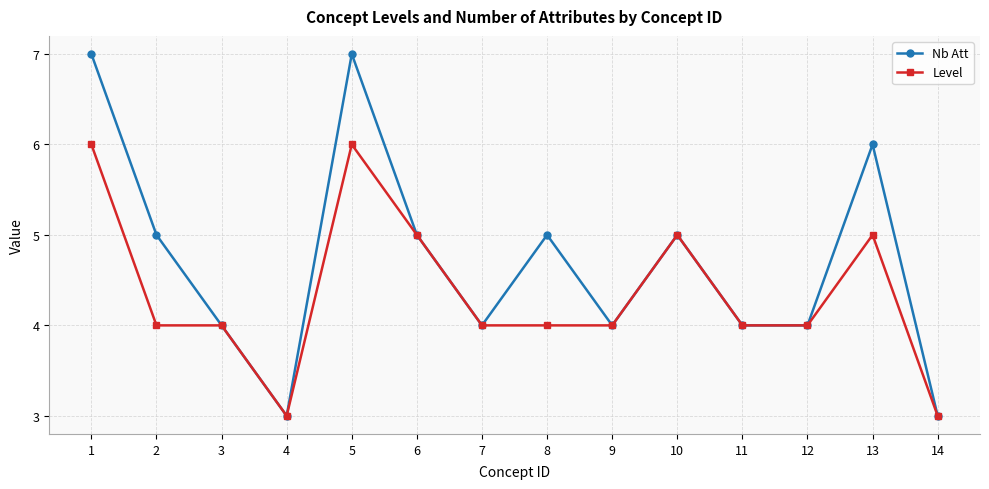

What is the average value of the Nb Att series?

5